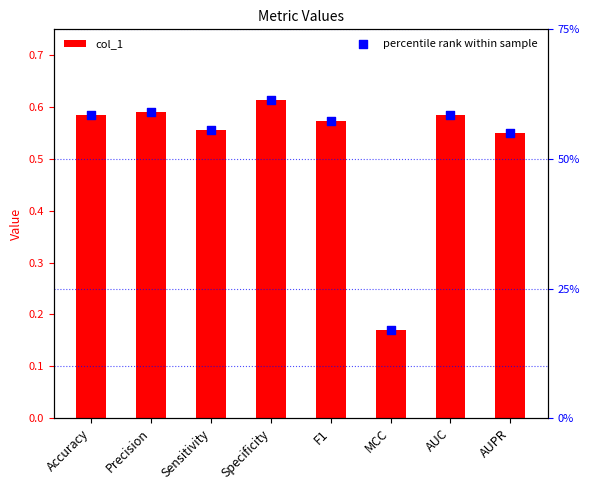

Which series has the largest total across all categories?

col_1